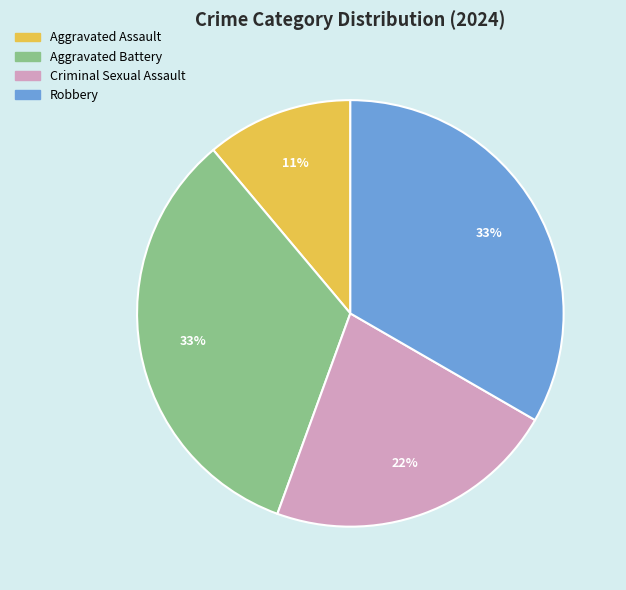

Between Aggravated Battery and Aggravated Assault, which is larger?

Aggravated Battery